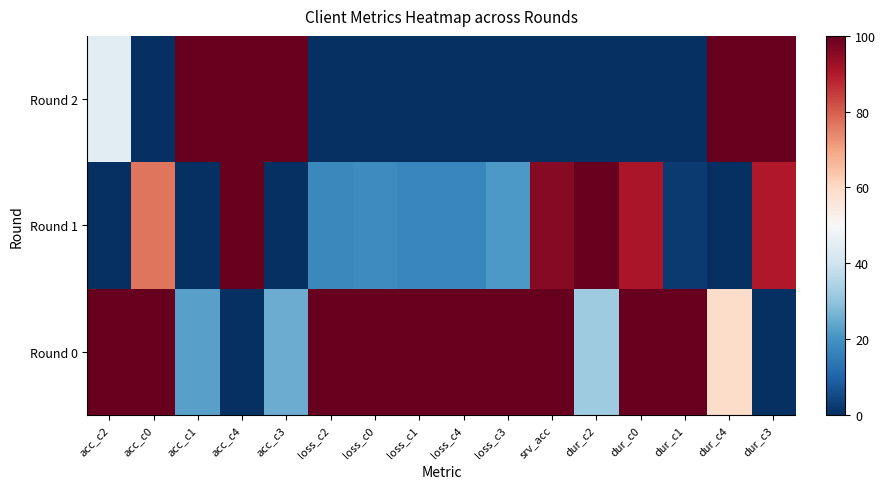

Count the number of data series in this chart.

3